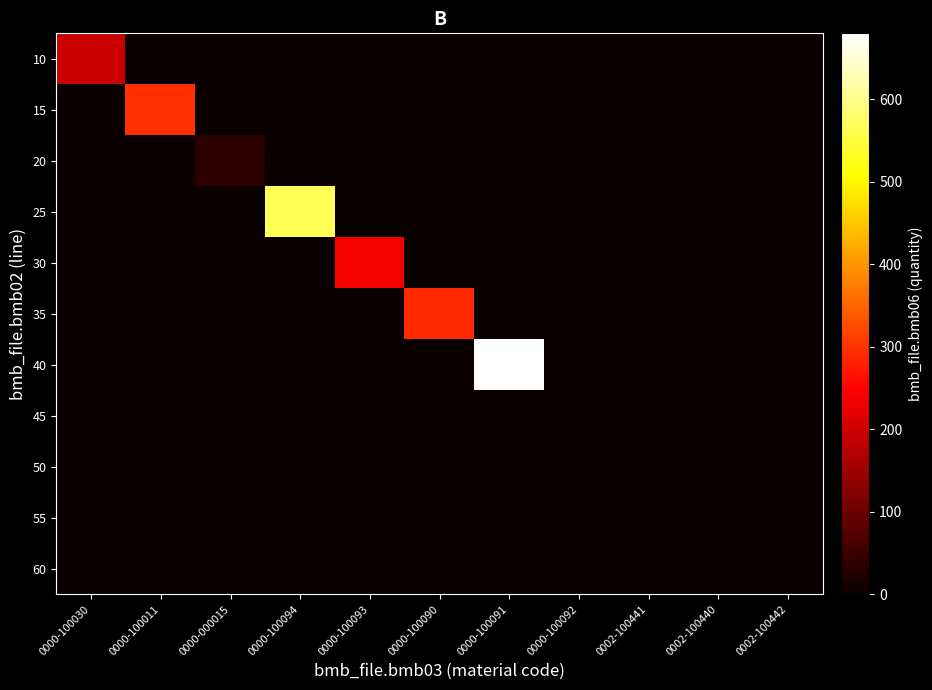

Which label corresponds to the smallest value in the chart?

0000-100011